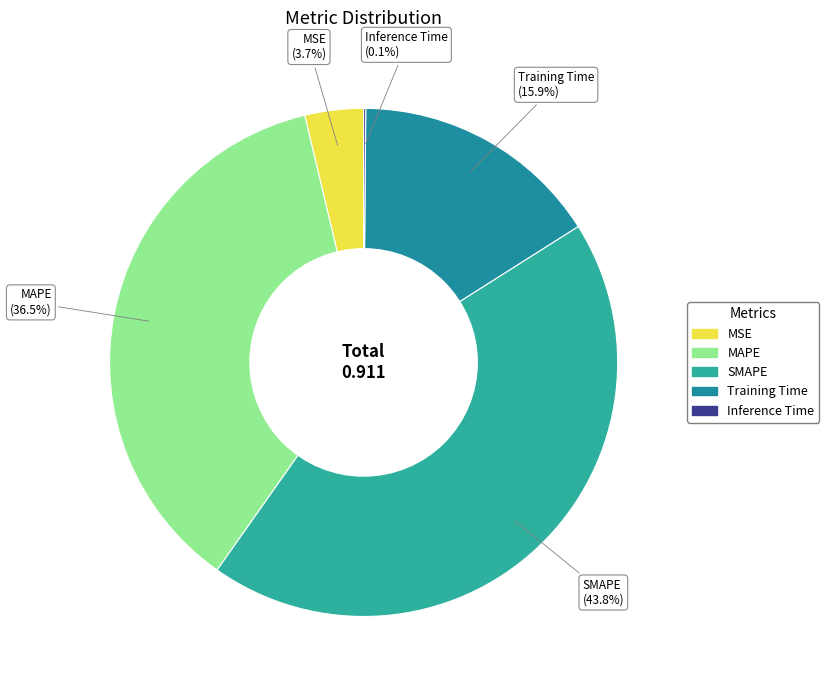

What percentage is NOT represented by MAPE?

63.5%